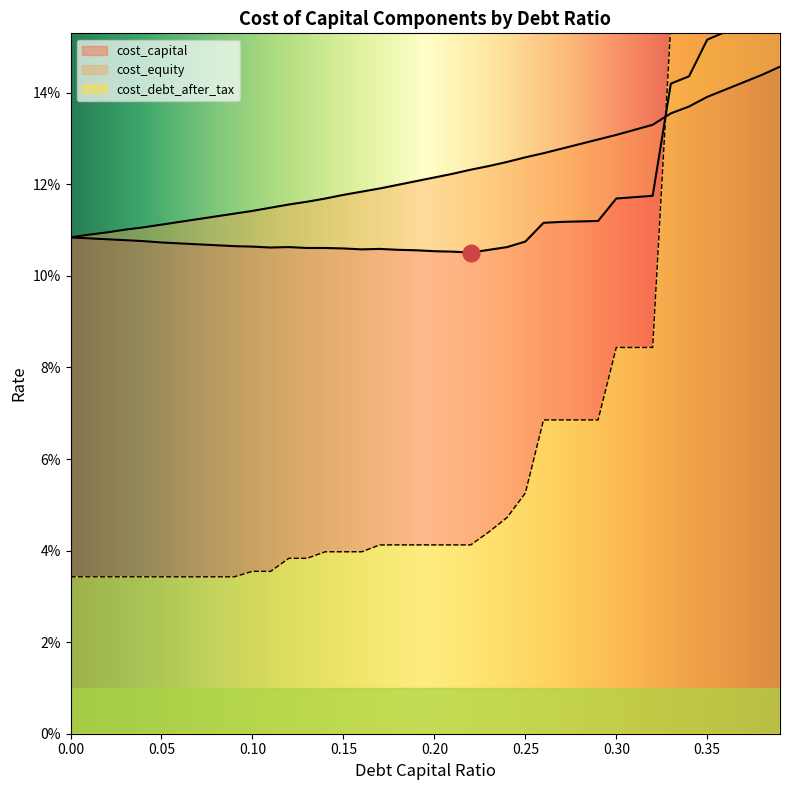

Where do cost_debt_after_tax and debt_capital first cross each other?

0.32 and 0.33